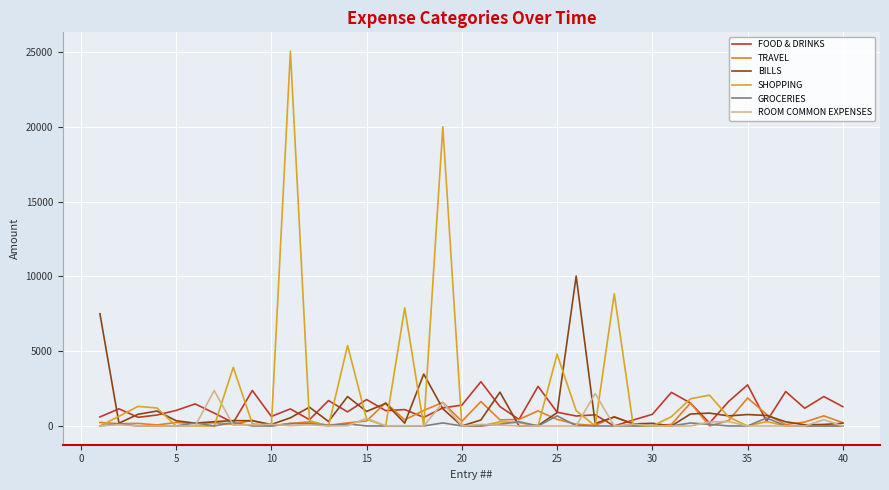

What is the maximum value for ROOM COMMON EXPENSES?

2364.8